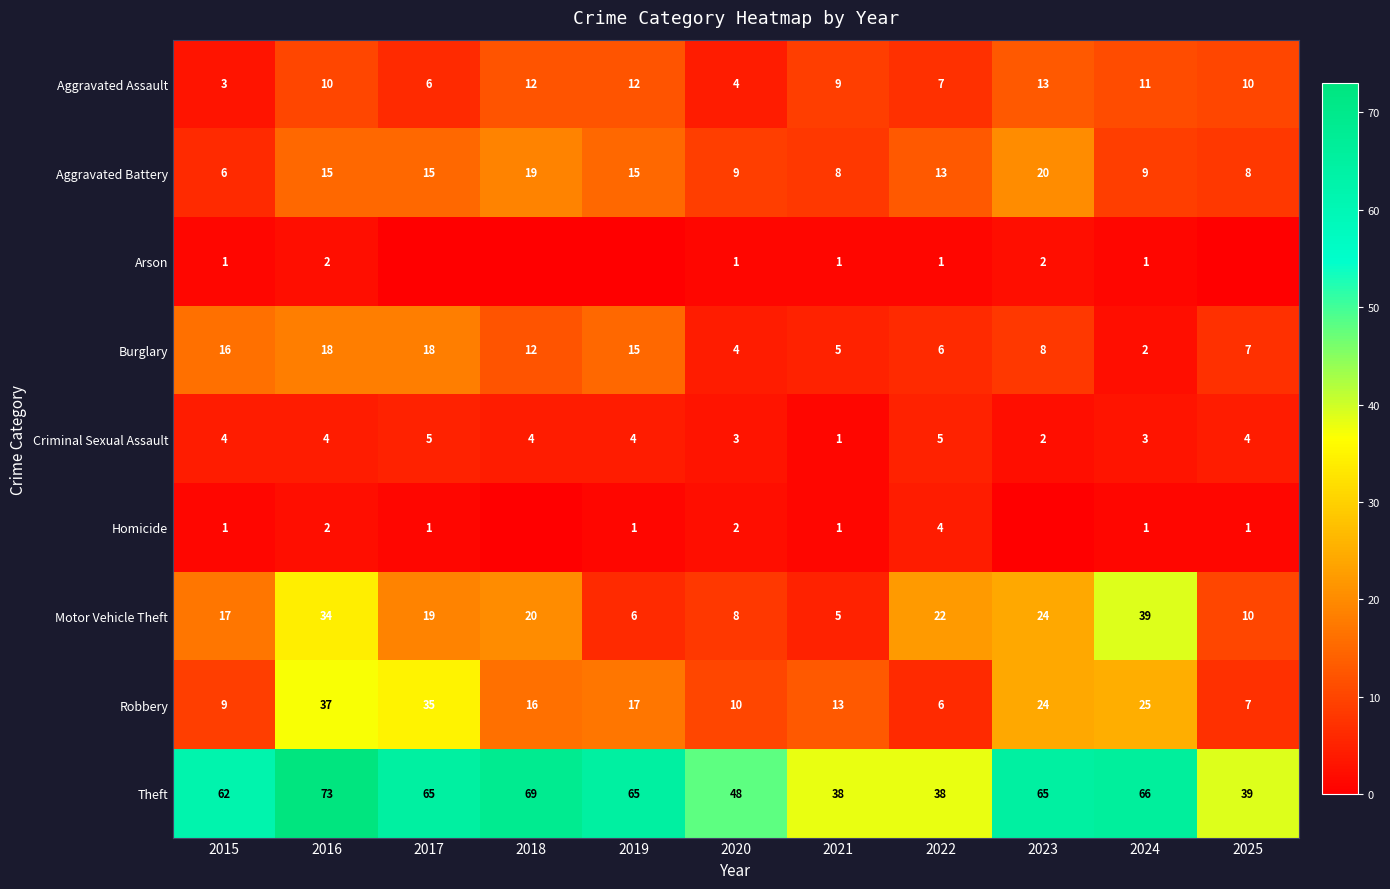

Between 2015 and 2022, which series saw the biggest shift?

Theft